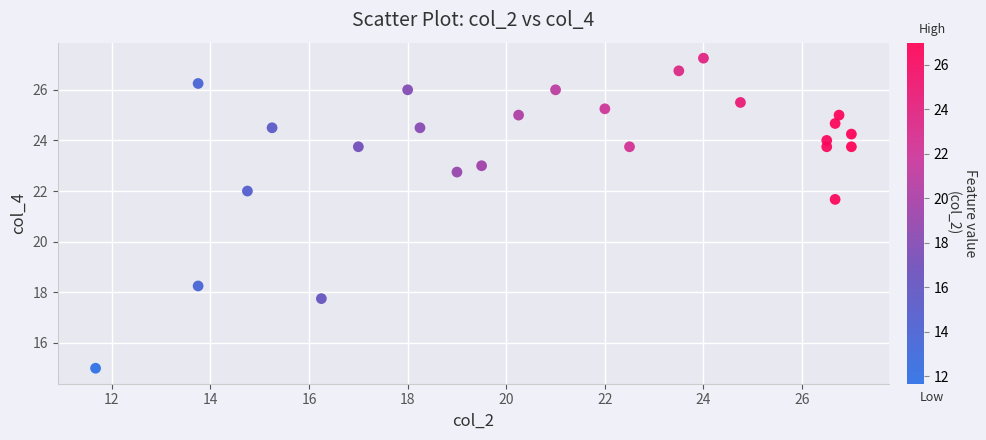

What Y value in the scatter plot is closest to 21?

21.7